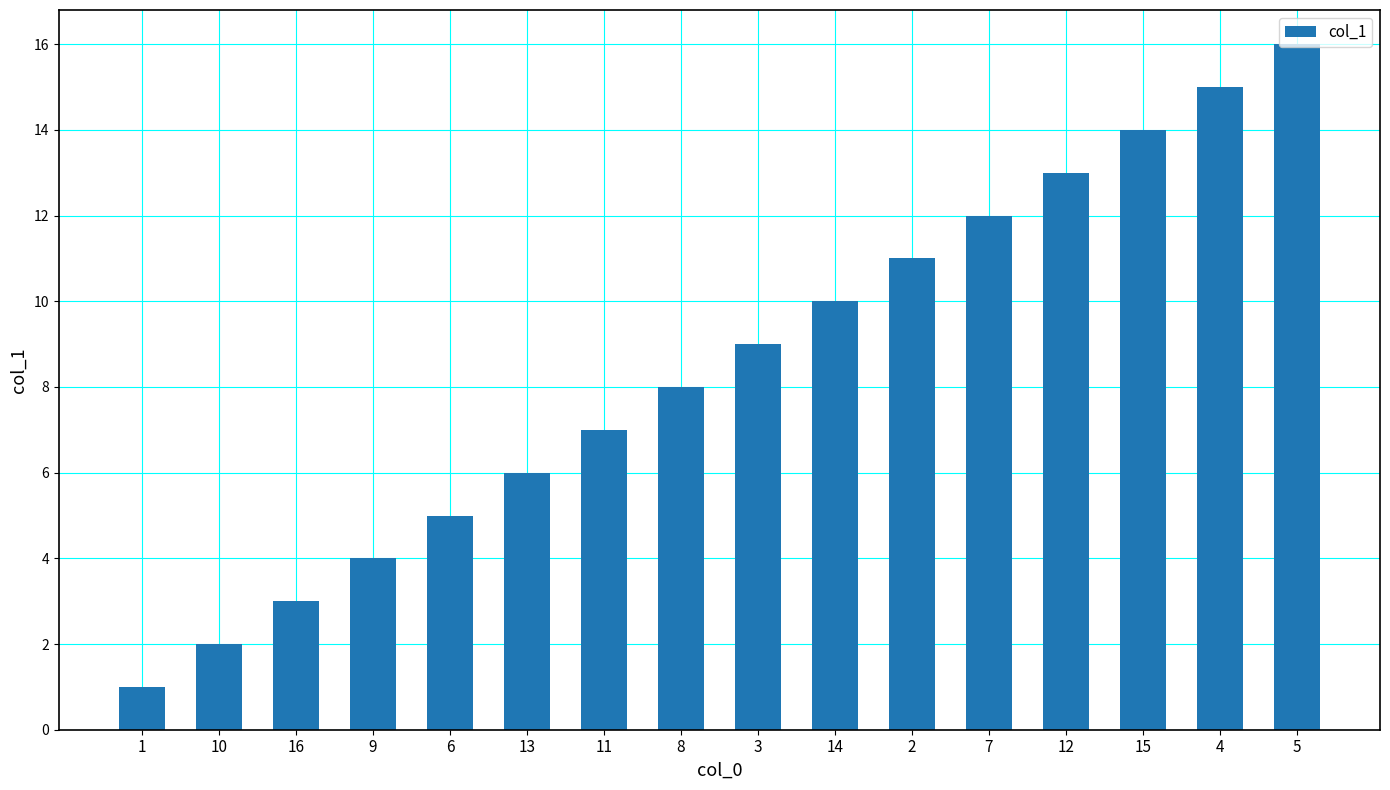

Where is the data nearest to the value 8?

8